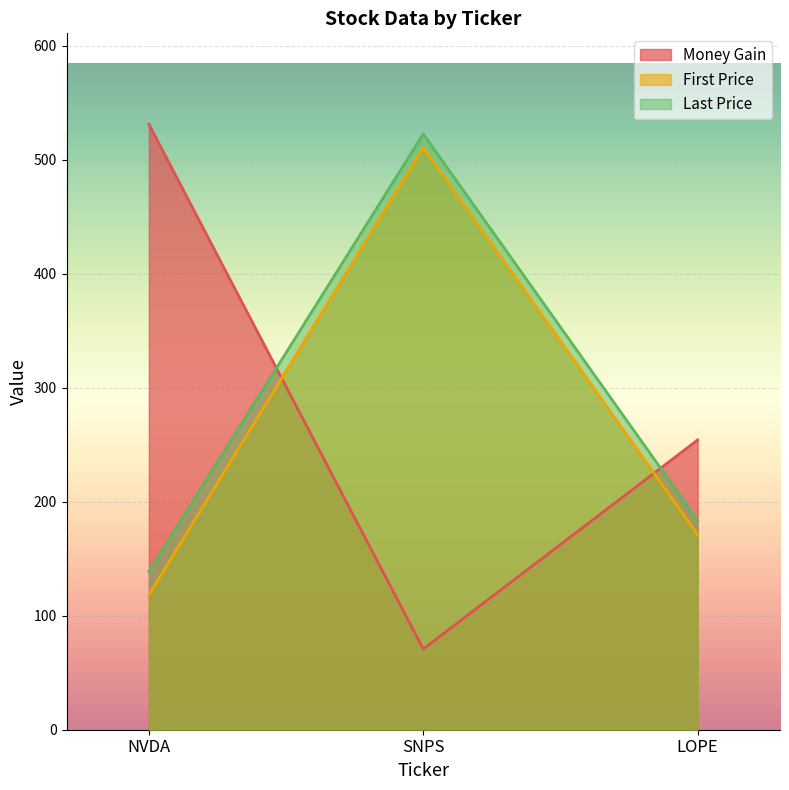

Which has a higher value, NVDA or LOPE?

NVDA